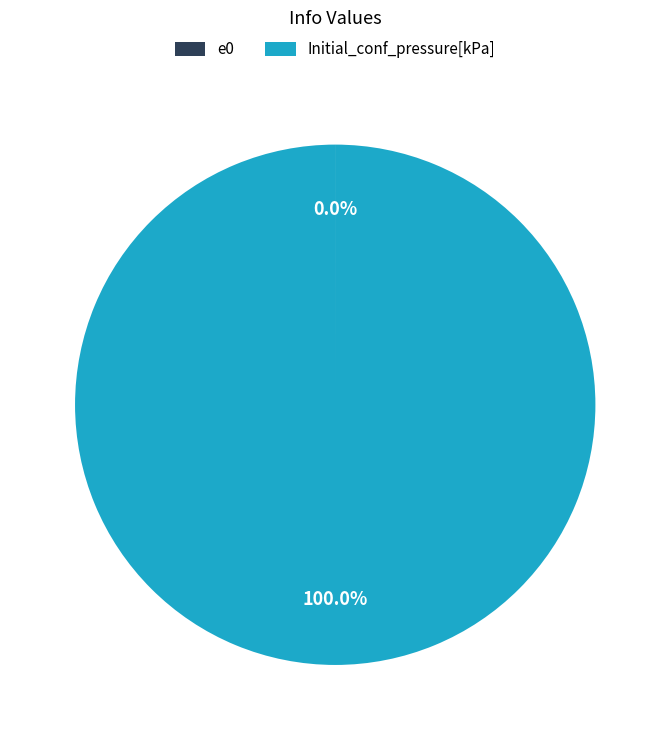

Which slice is the largest?

Initial_conf_pressure[kPa]